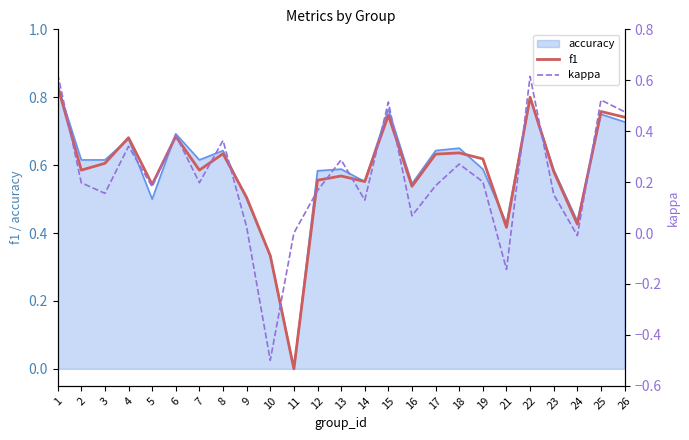

True or false: f1 has a value of 0.5 at 16.

True